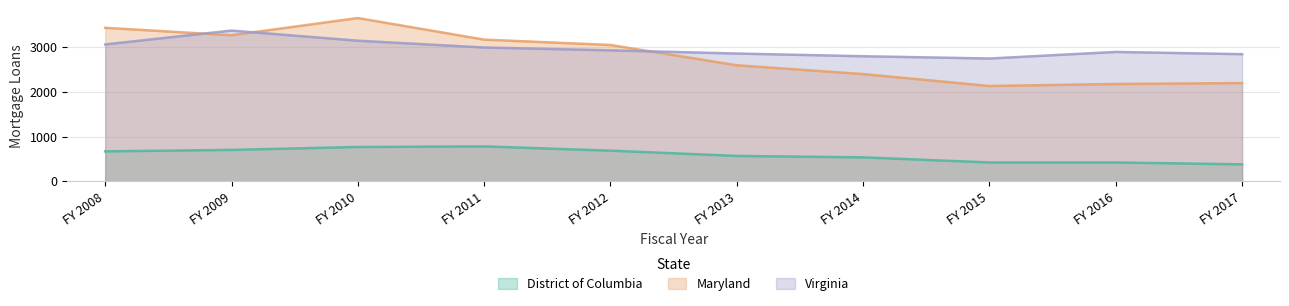

In Virginia, how many points are higher than both neighbors (excluding endpoints)?

2